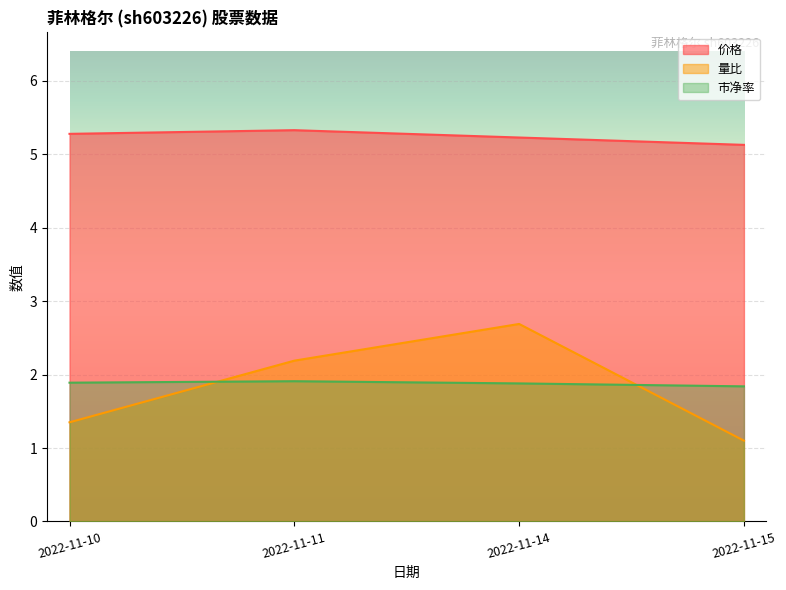

Is the value of 价格 at 2022-11-11 greater than the value of 量比 at 2022-11-14?

Yes